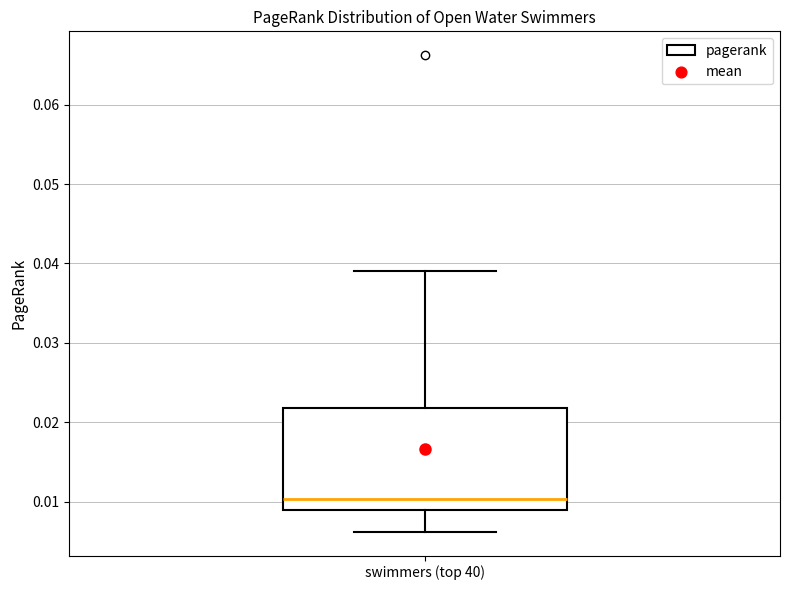

Where does the upper whisker of the box for swimmers (top 40) end on the y-axis? The values are not printed on the chart, so give them approximately, as read against the axis.

0.039